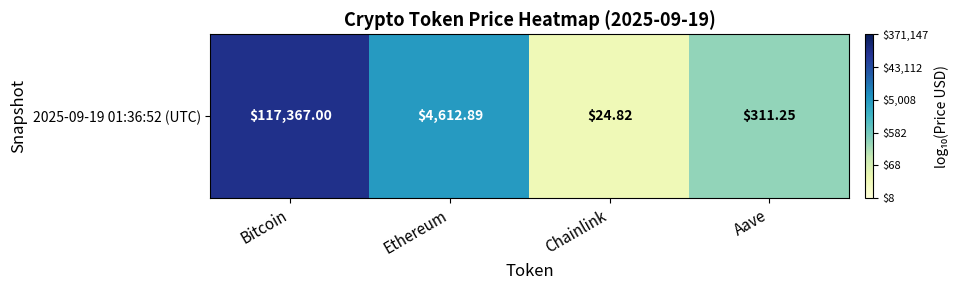

True or false: the data shows 5.1 at Bitcoin.

True